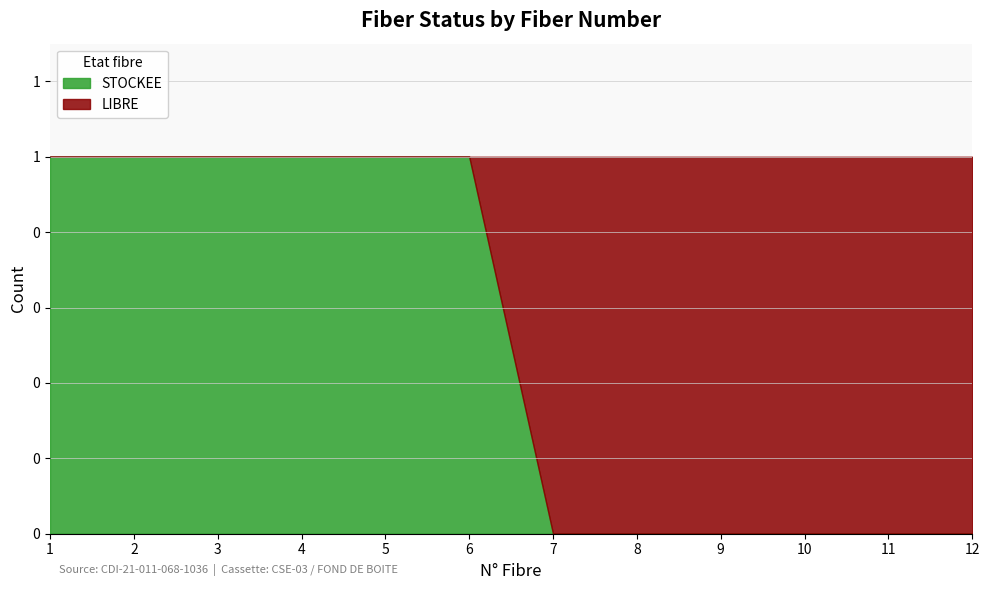

Count the number of data series in this chart.

2